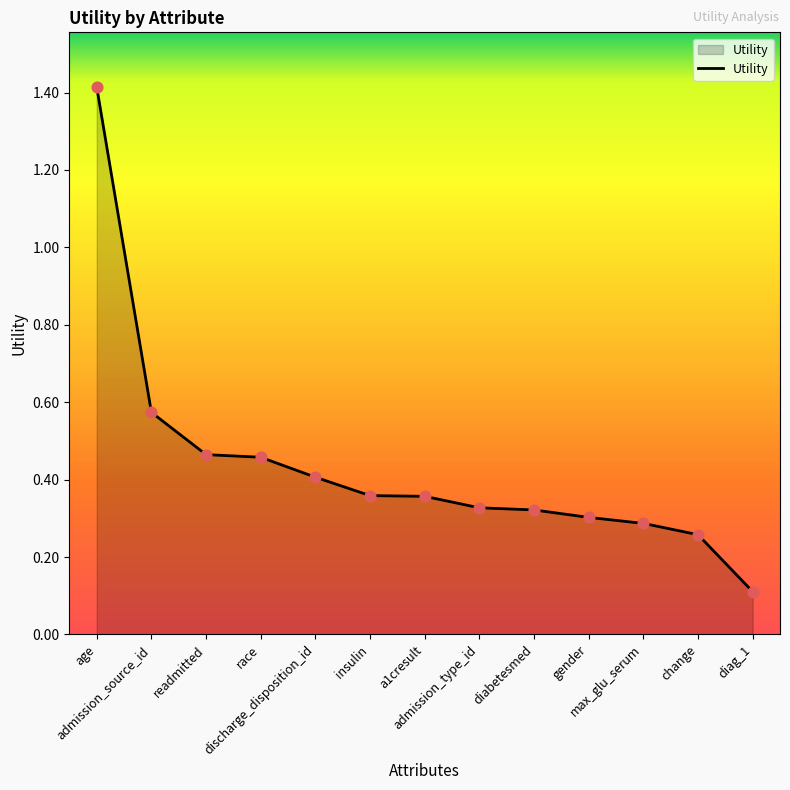

Which has a higher value, diabetesmed or a1cresult?

a1cresult